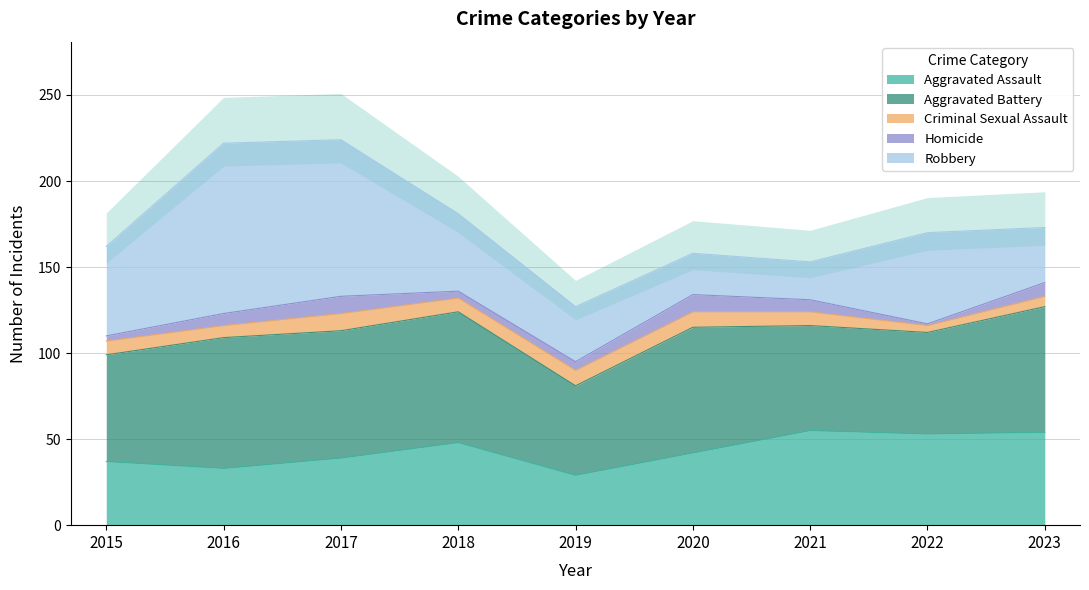

True or false: Aggravated Assault and Homicide cross at least once.

False